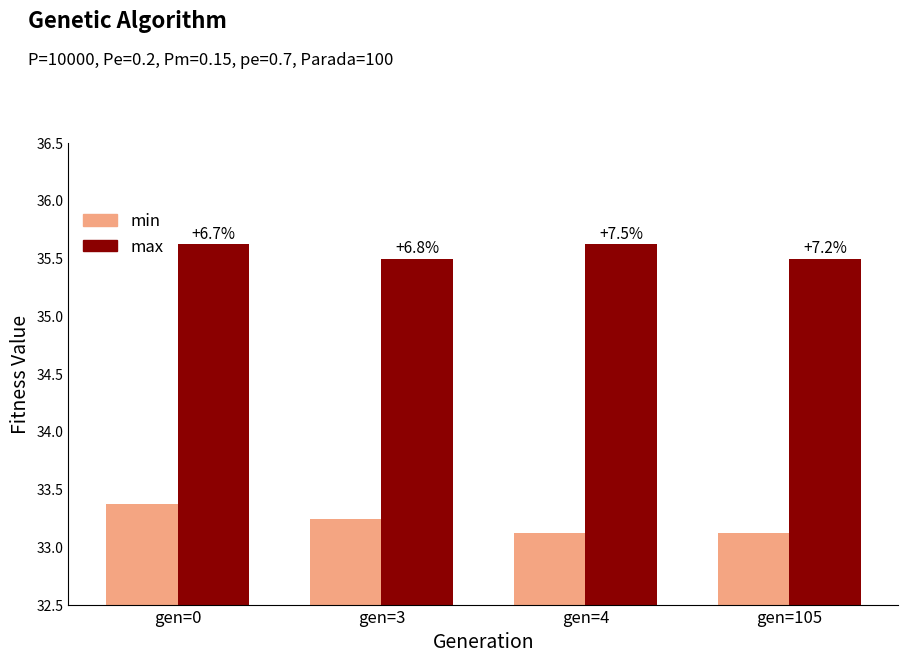

How many groups of bars are there?

4